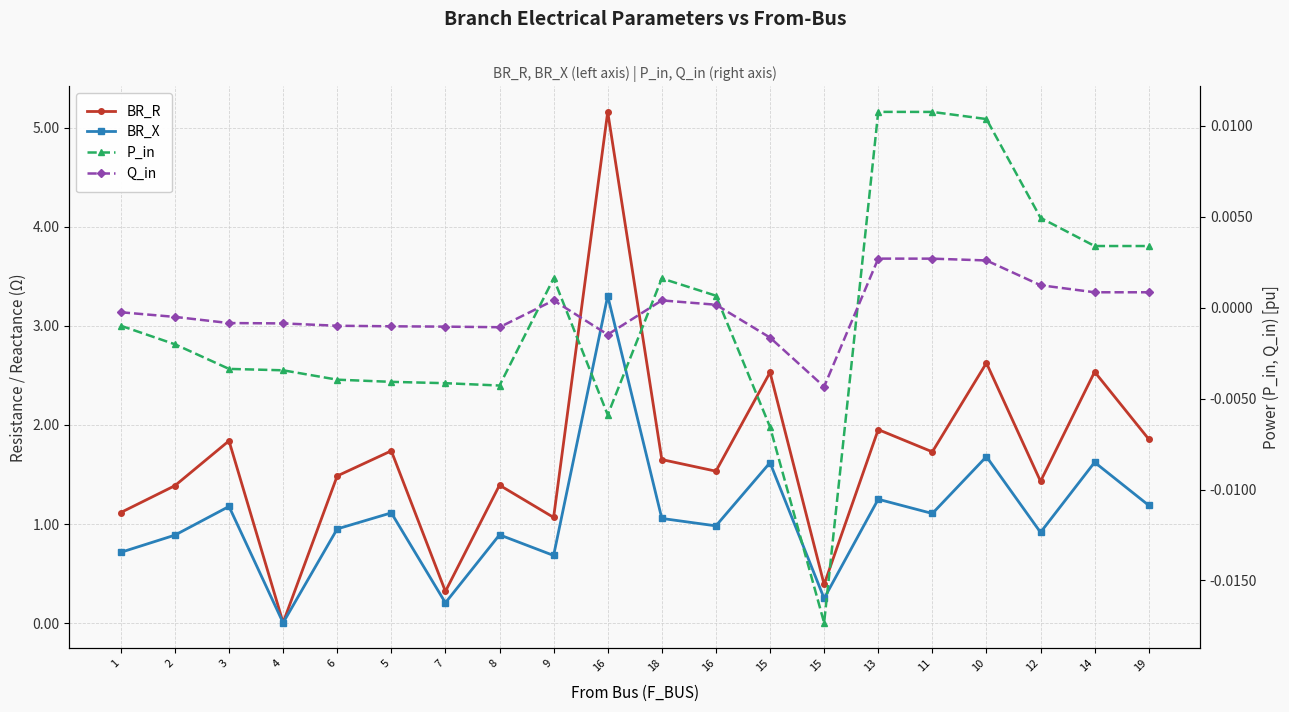

What is the label of the 8th point from the left?

8